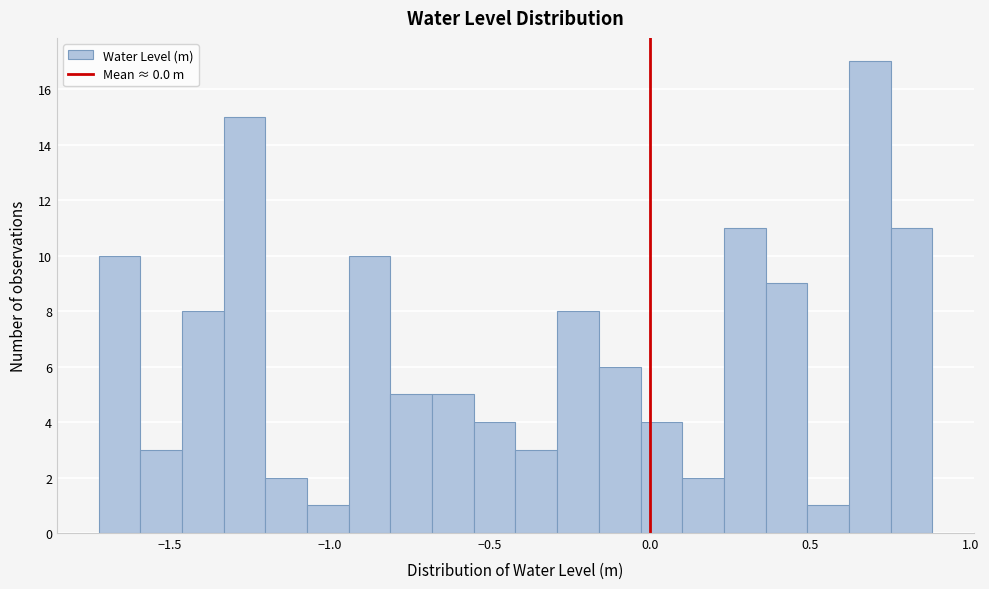

Around what value on the x-axis is the tallest bar? Give the approximate position of its centre, as read against the axis.

0.70